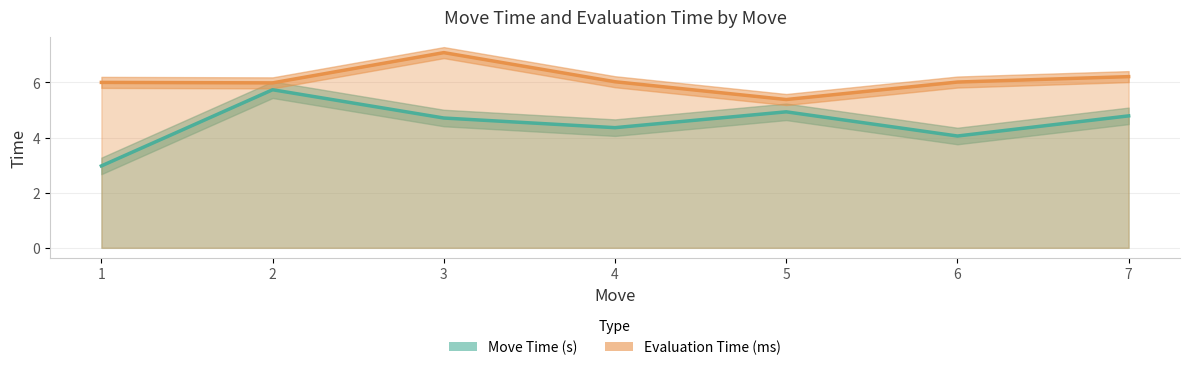

What is the spread (max minus min) of values at 3?

2.4